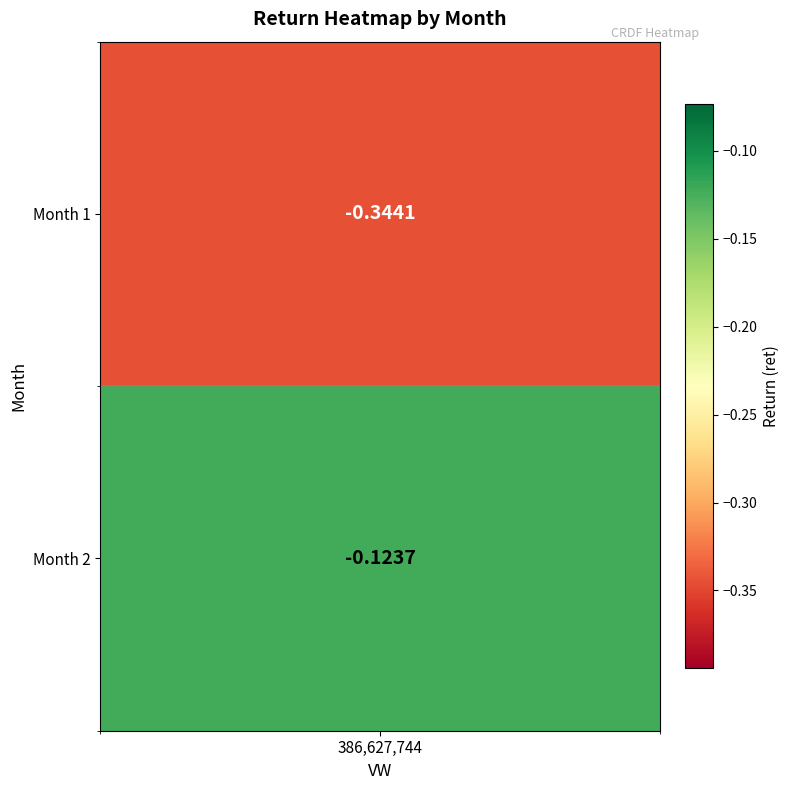

What is the change in value from 1 to 2?

+0.2